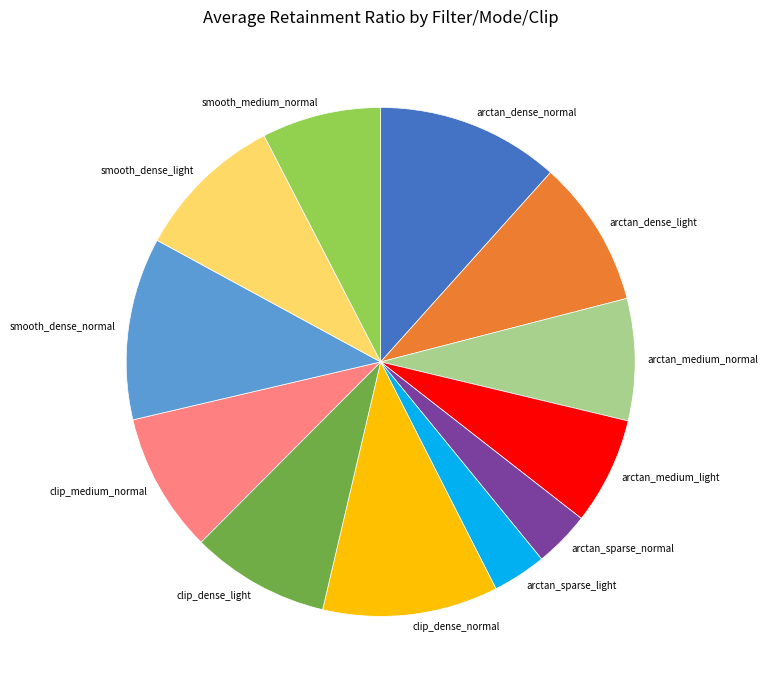

Is there any slice that represents more than half of the pie?

No